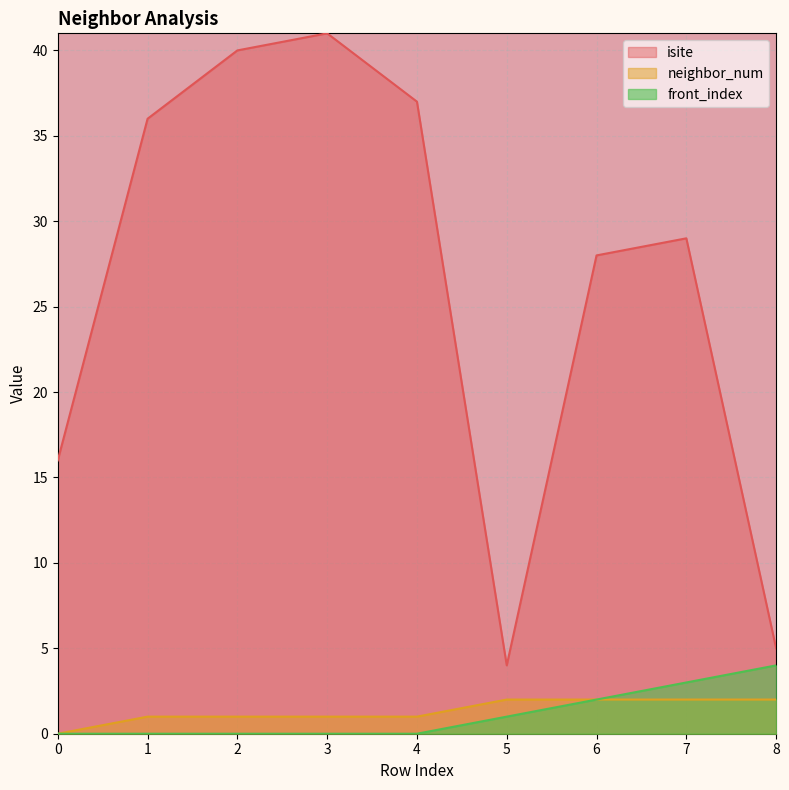

What are all the series names shown in the legend?

isite, neighbor_num, front_index